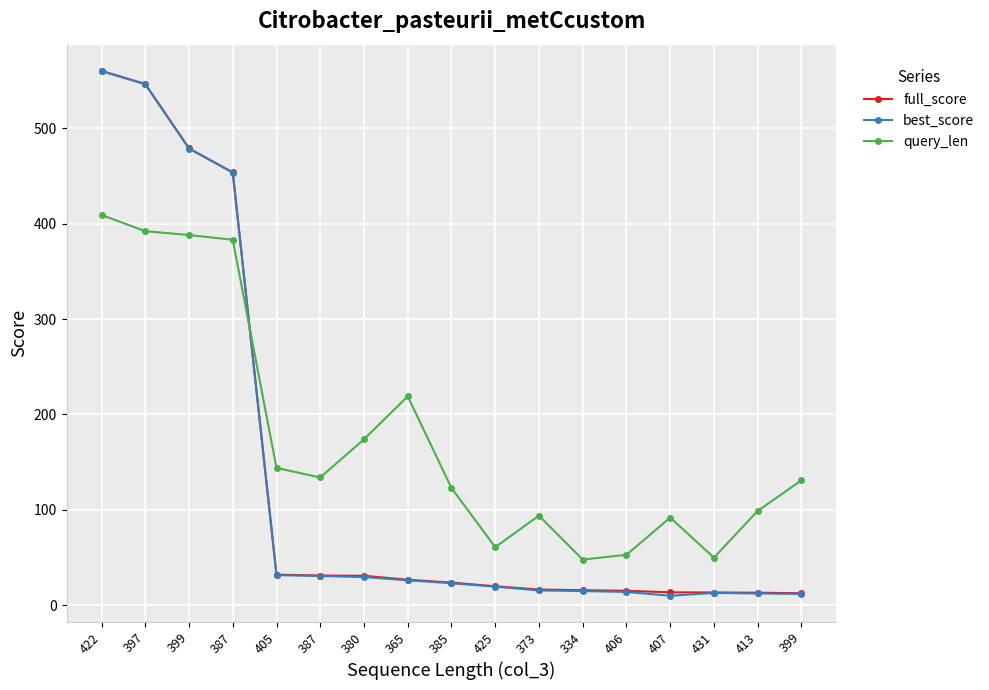

Is the value of best_score at 397 greater than the value of query_len at 399?

Yes